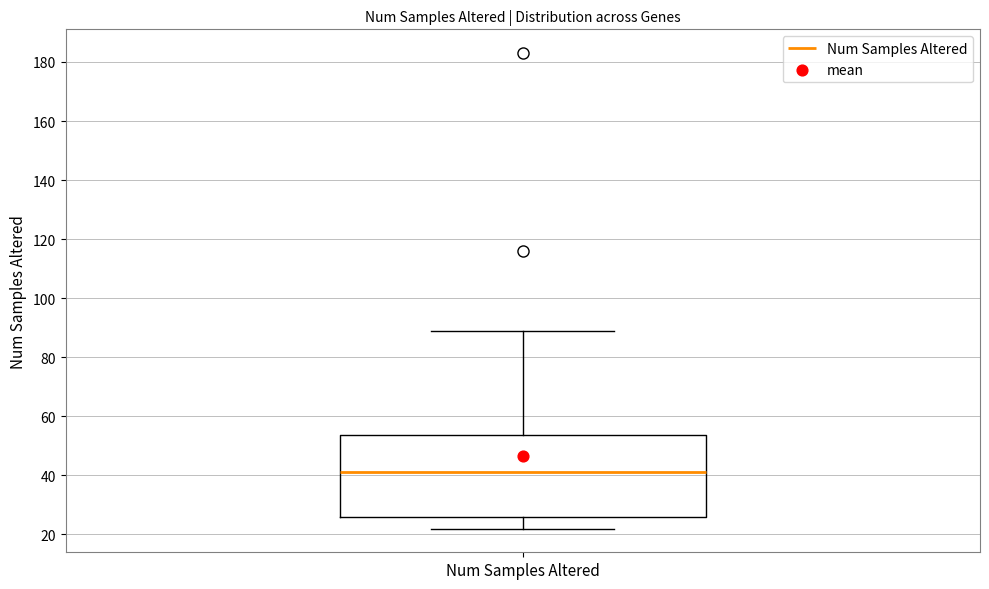

Where is the lower edge of the box for Num Samples Altered on the y-axis? The values are not printed on the chart, so give them approximately, as read against the axis.

26